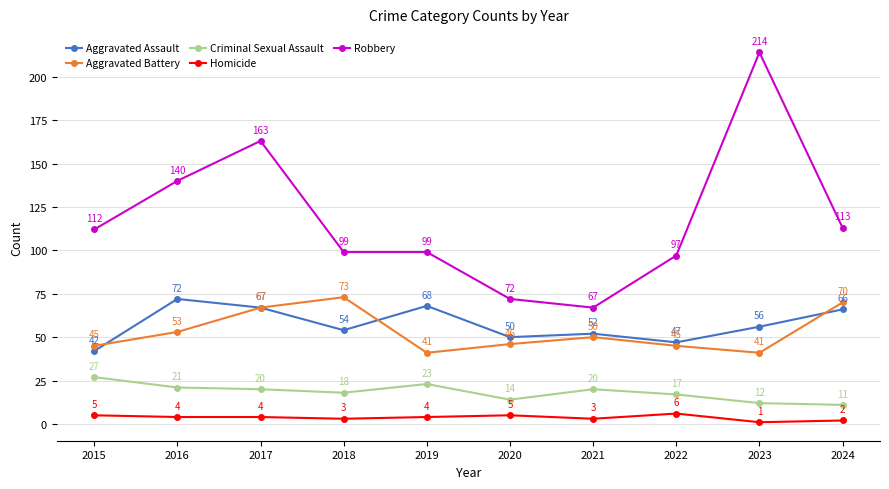

At which category is the sum across all series the highest?

2023